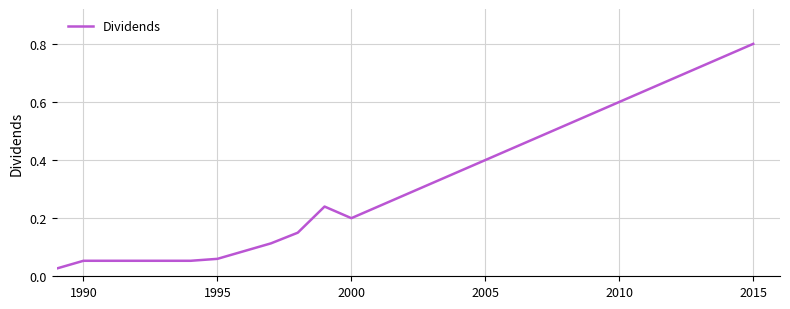

Which label corresponds to the largest value in the chart?

2015